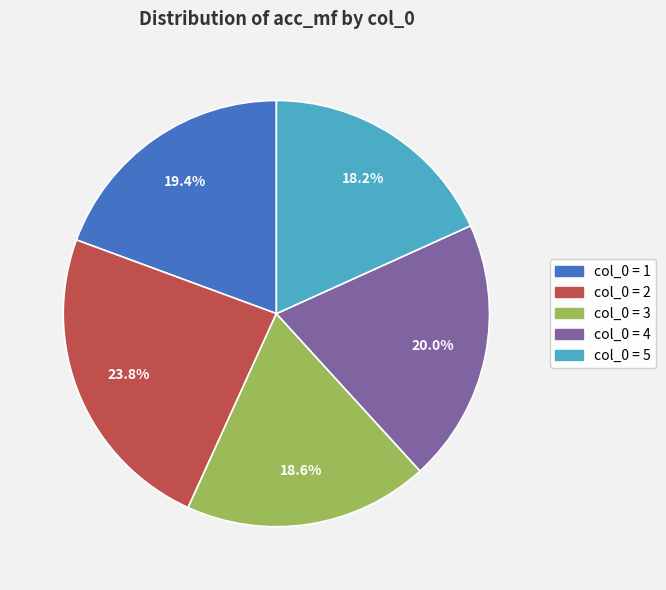

Is there any slice that represents more than half of the pie?

No